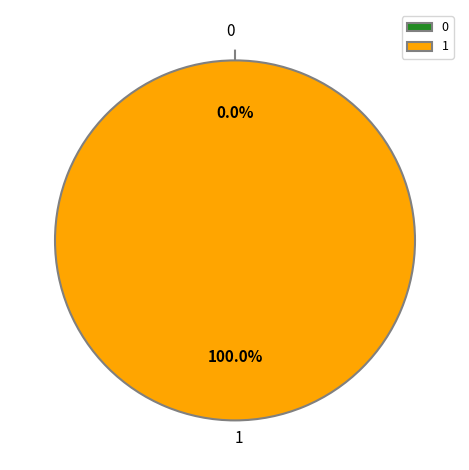

What percentage is the 1 slice, to the nearest percent?

100%